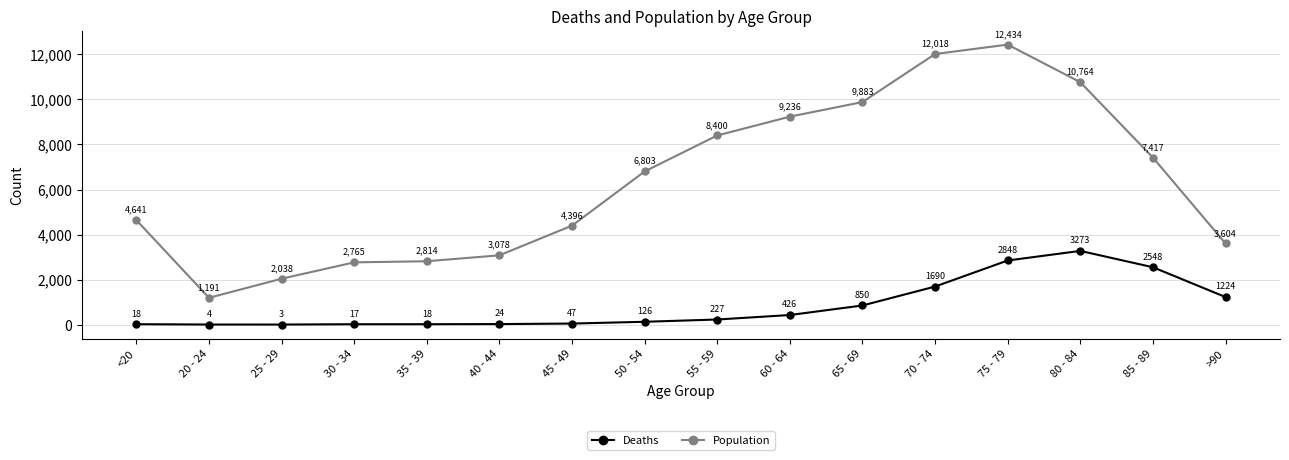

What is the maximum value for Deaths?

3273